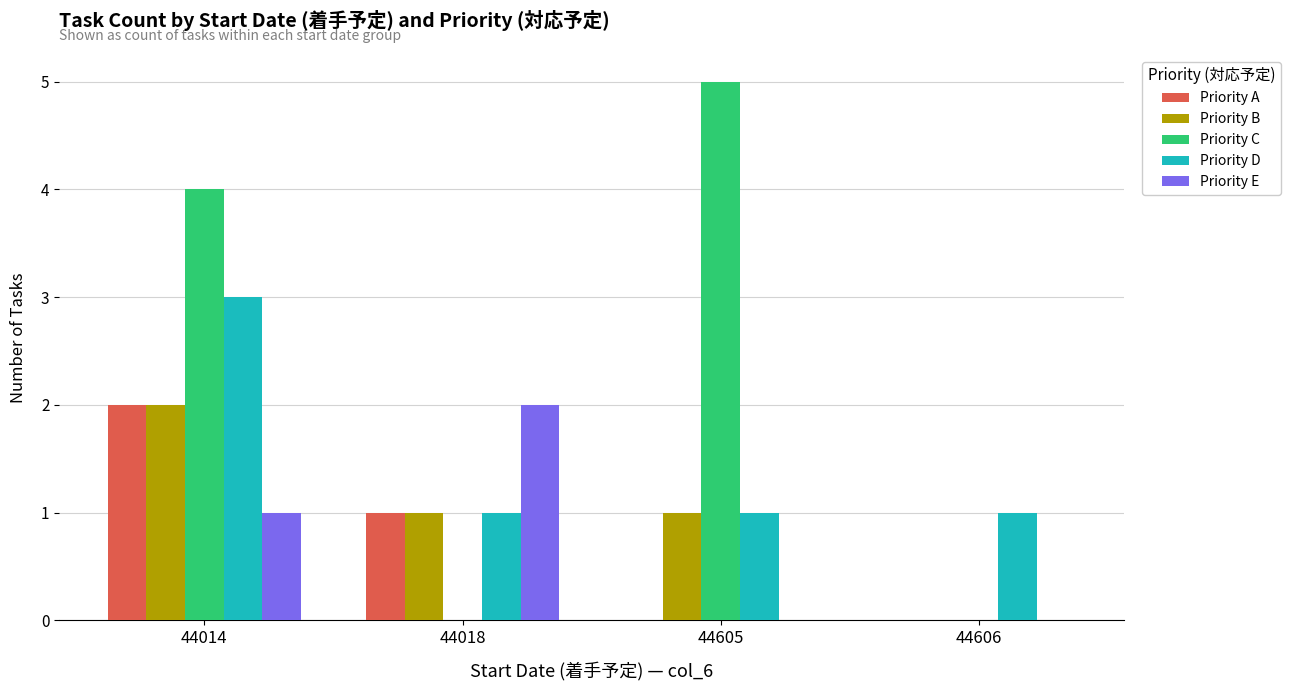

Reading left to right, extract all data points from this chart.

Priority A: 44014=2	44018=1	44605=0	44606=0
Priority B: 44014=2	44018=1	44605=1	44606=0
Priority C: 44014=4	44018=0	44605=5	44606=0
Priority D: 44014=3	44018=1	44605=1	44606=1
Priority E: 44014=1	44018=2	44605=0	44606=0